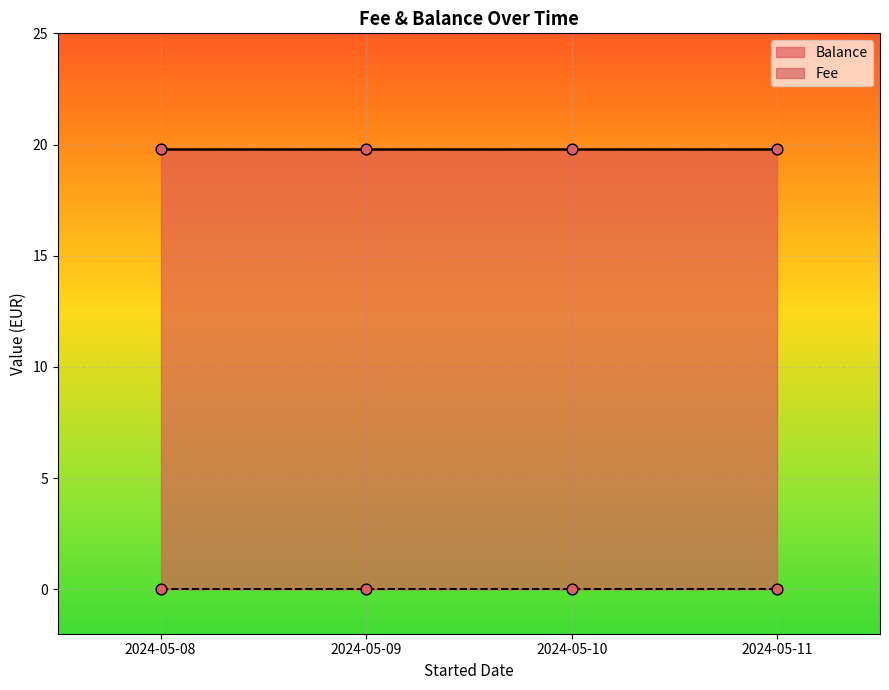

What is the total value across all series at 2024-05-08?

19.8